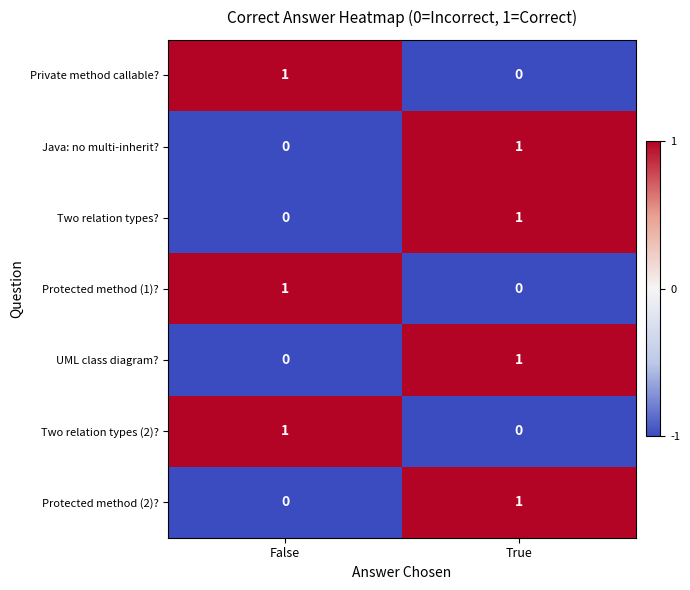

At which category is the sum across all series the highest?

True